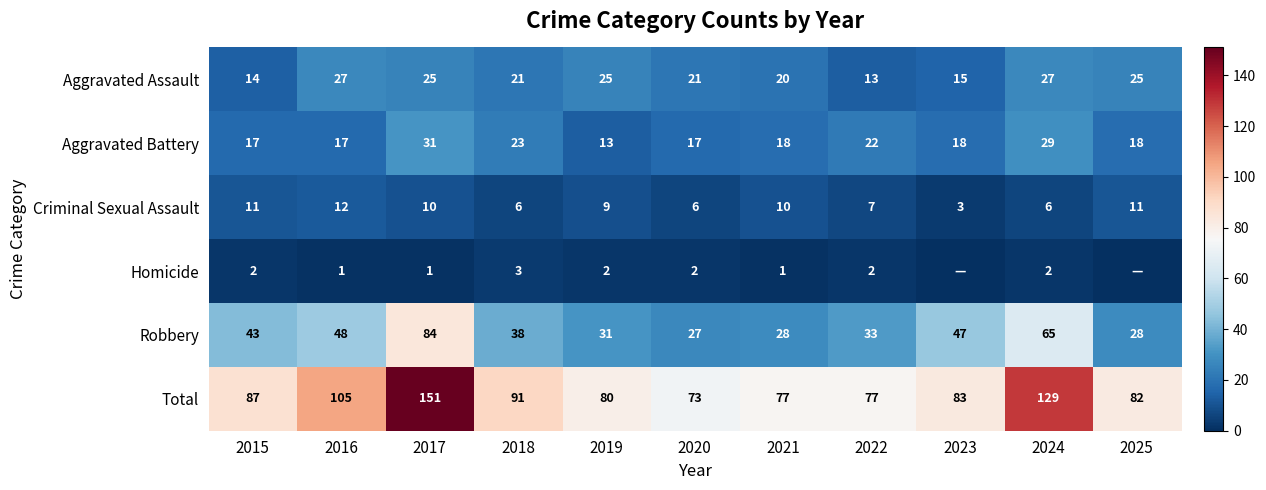

Which series changed the most between 2017 and 2021?

Total